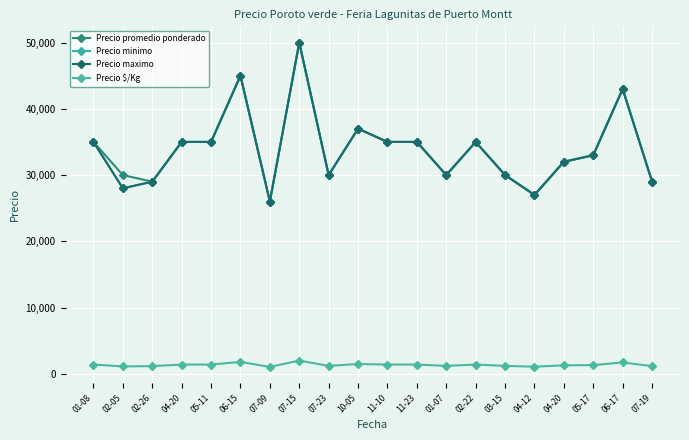

What is the label of the 4th point from the right?

04-20